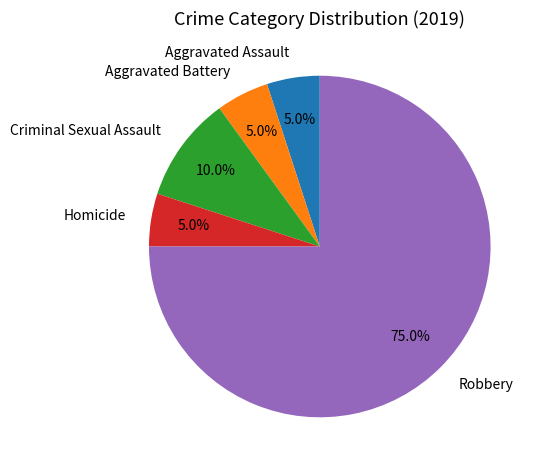

Which slice represents more than half of the pie?

Robbery